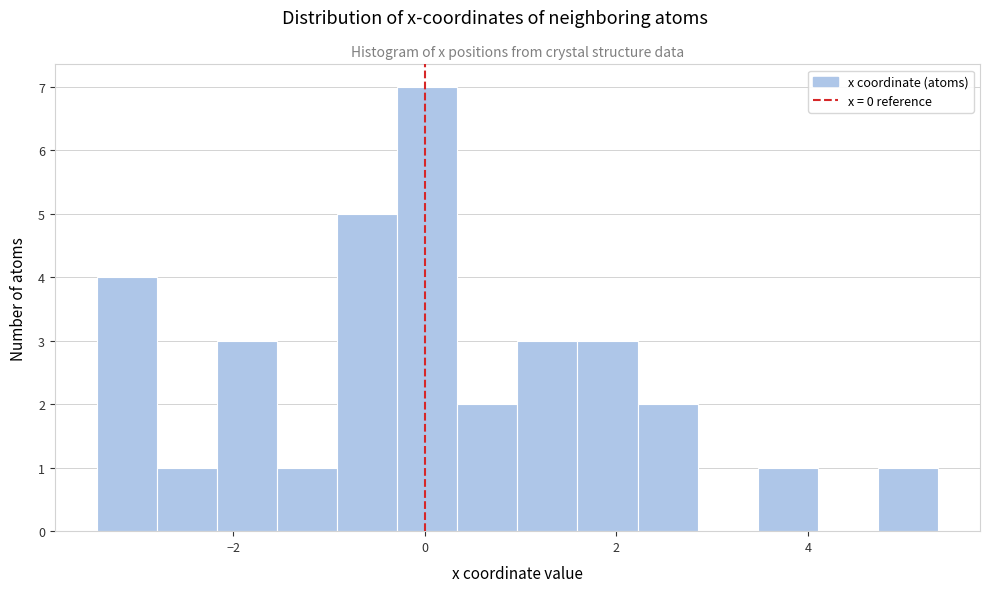

Read against the x-axis, roughly where is the centre of the tallest bar?

0.0